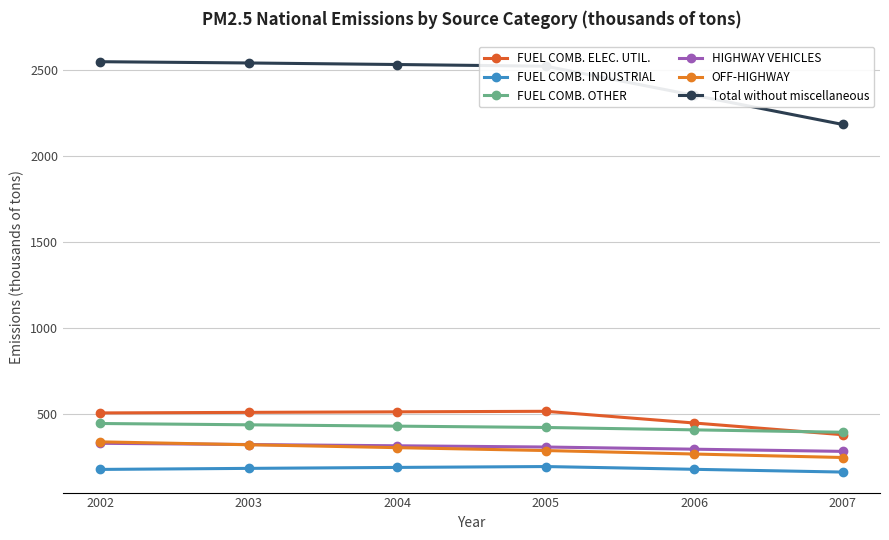

How many lines are shown in the chart?

6